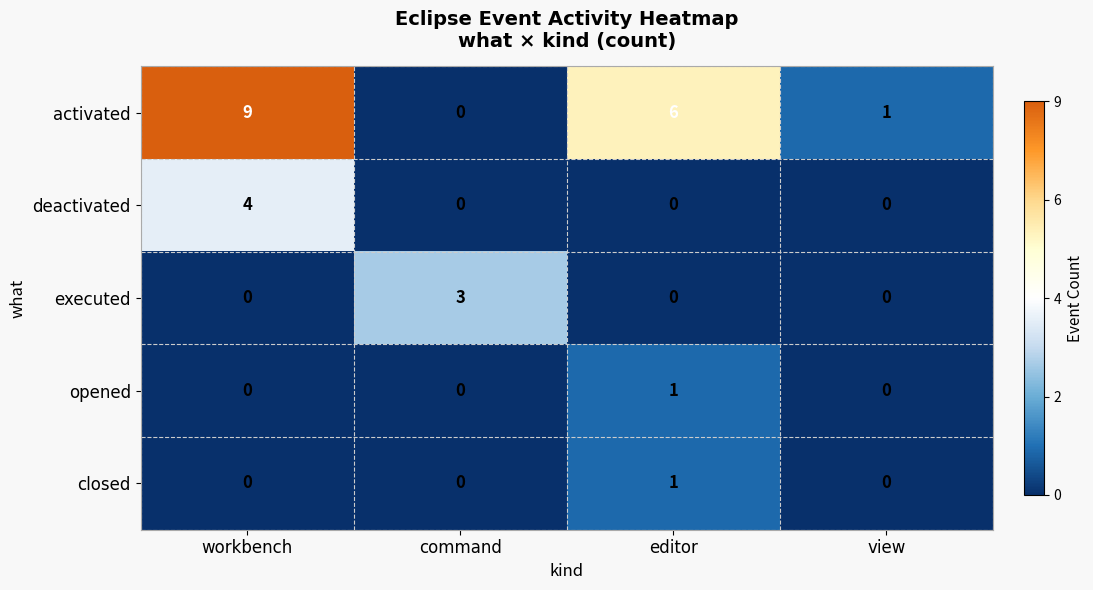

Count the opened values in the range 0 to 1.

4